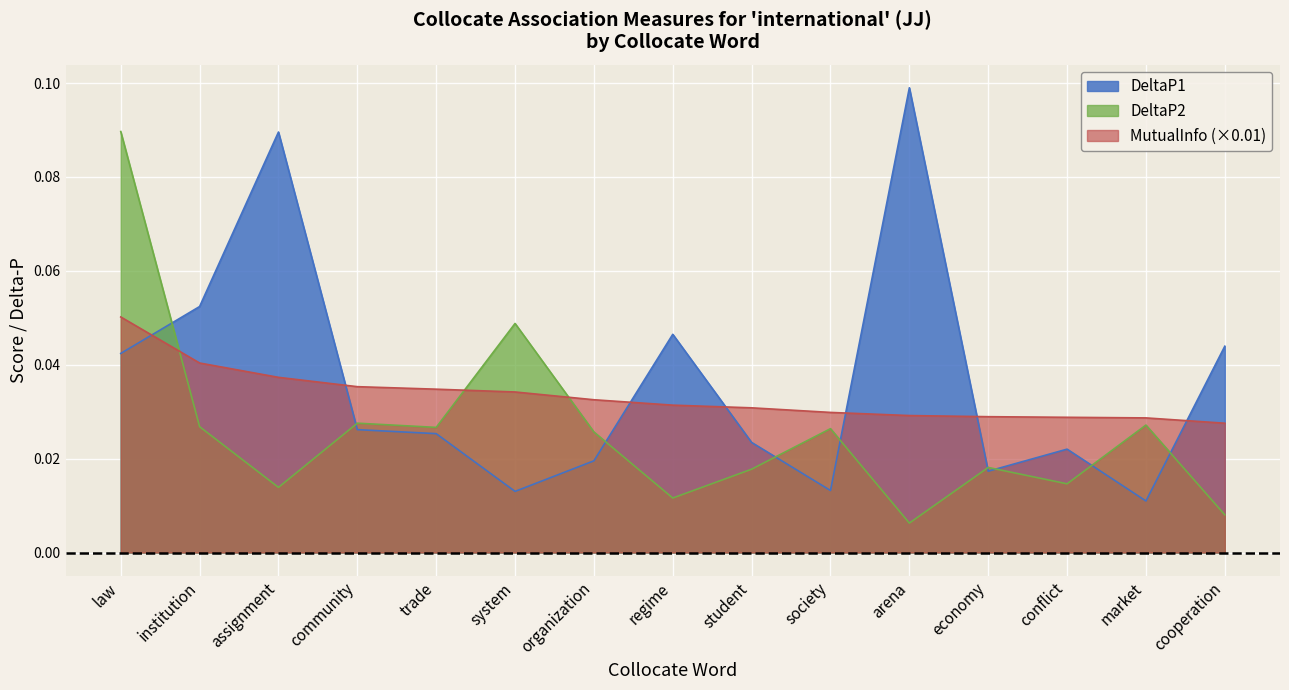

Does the chart display data point markers on the line(s)?

No